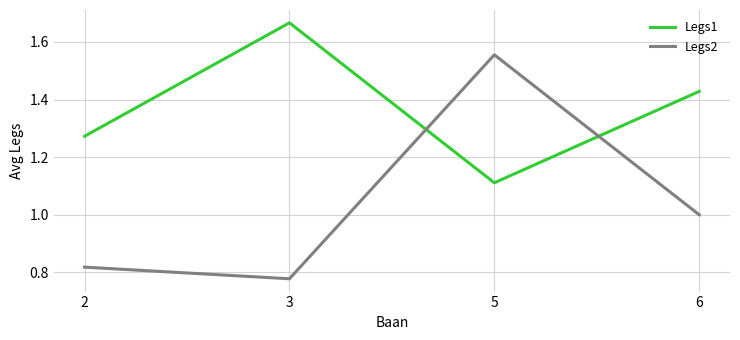

What is the average value of the Legs2 series?

1.0